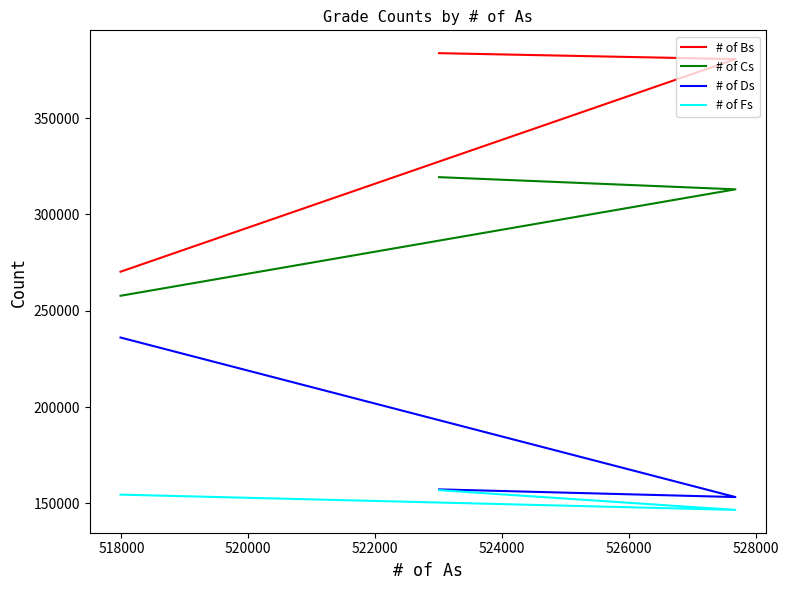

How many values in the # of Bs series are below 380665?

1